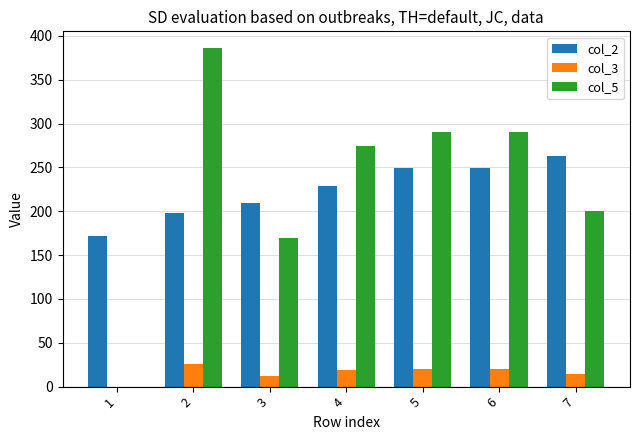

How many groups of bars are there?

7